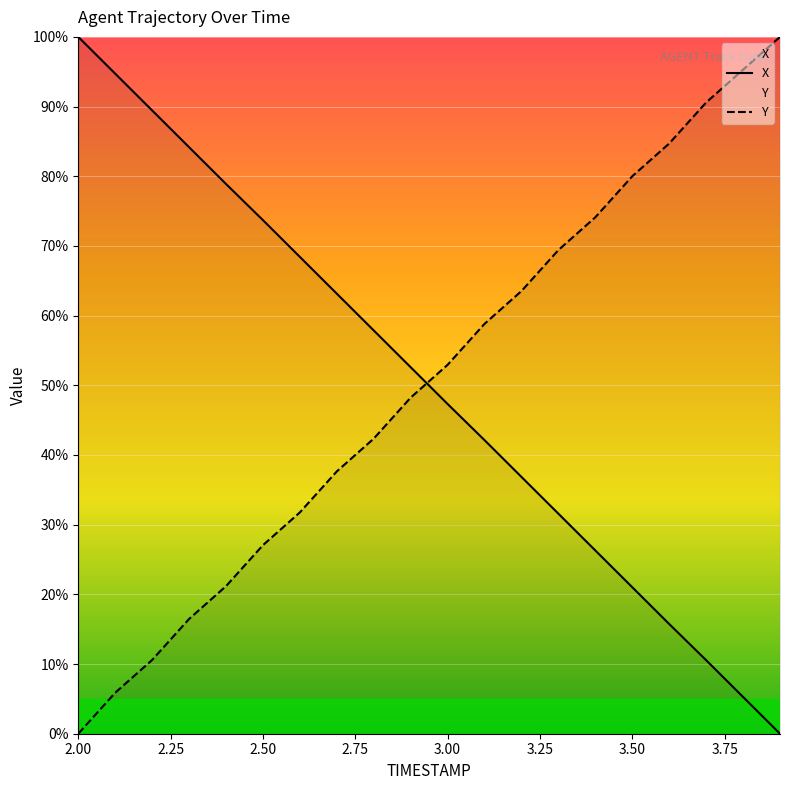

Rank the series by their maximum value, from highest to lowest.

X, Y